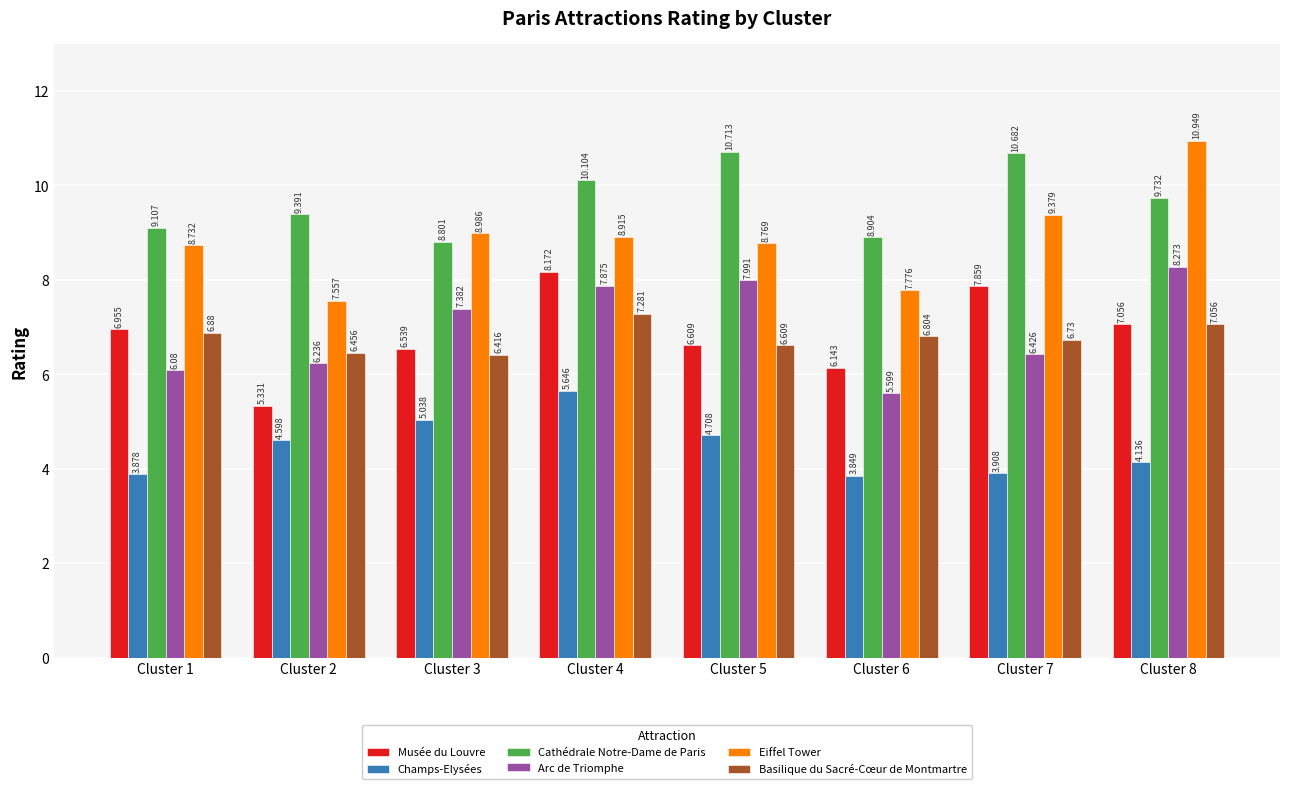

Read the Champs-Elysées value at Cluster 5.

4.7